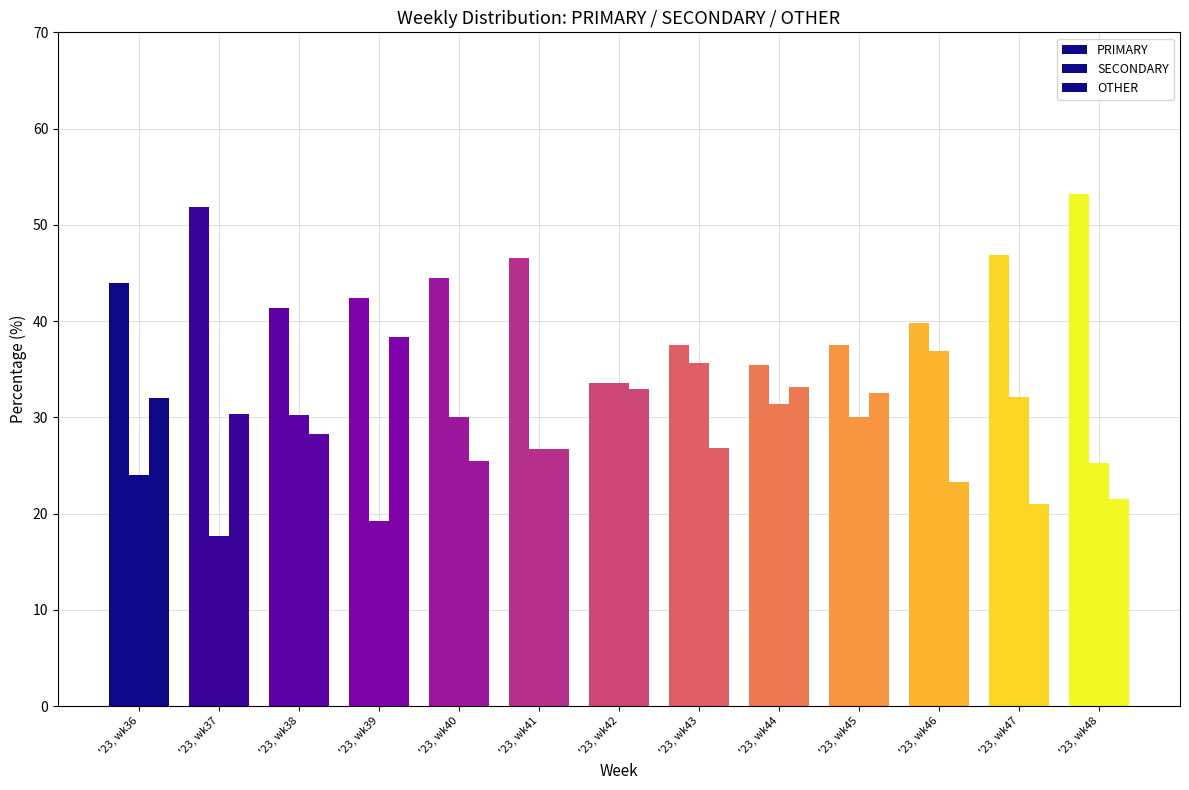

What is the difference between the second highest and second lowest values in the SECONDARY series?

16.4